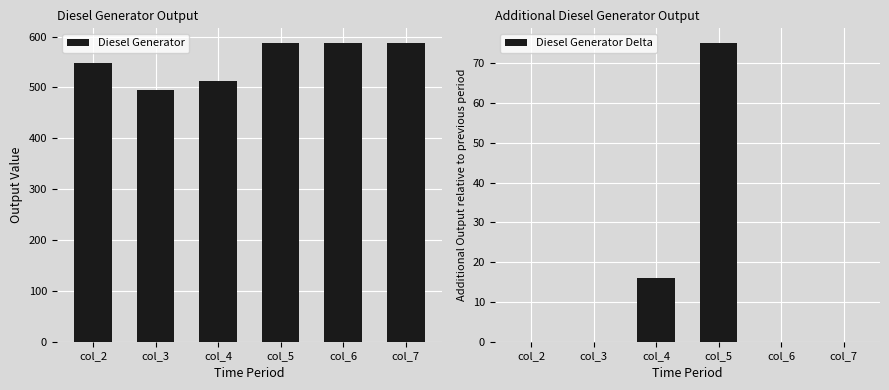

Reading right to left, transcribe all the data shown in this chart.

Diesel Generator: col_7=587	col_6=587	col_5=587	col_4=512	col_3=496	col_2=548
Diesel Generator Delta: col_7=0	col_6=0	col_5=75	col_4=16	col_3=0	col_2=0